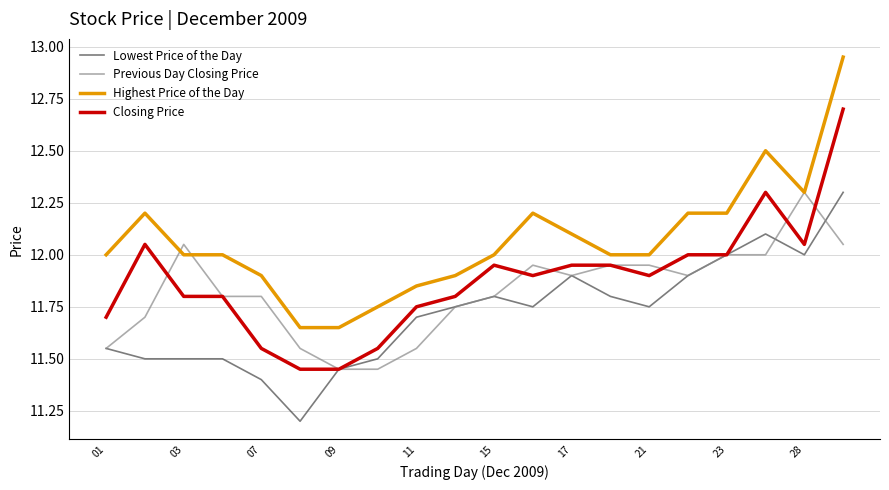

Which series has the largest total across all categories?

Highest Price of the Day